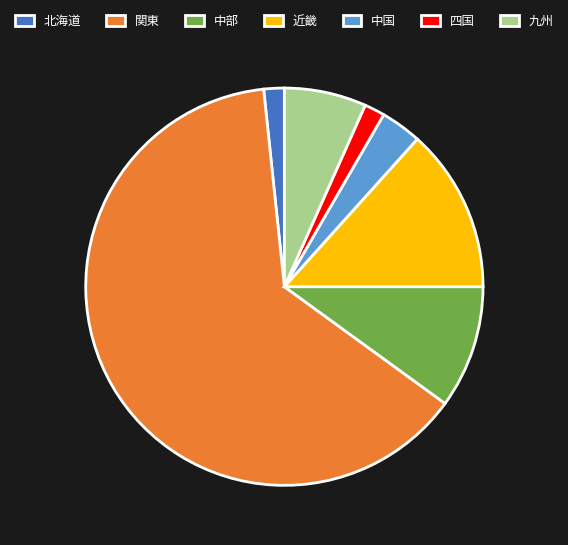

Combined, do 九州 and 中国 account for over 50%?

No